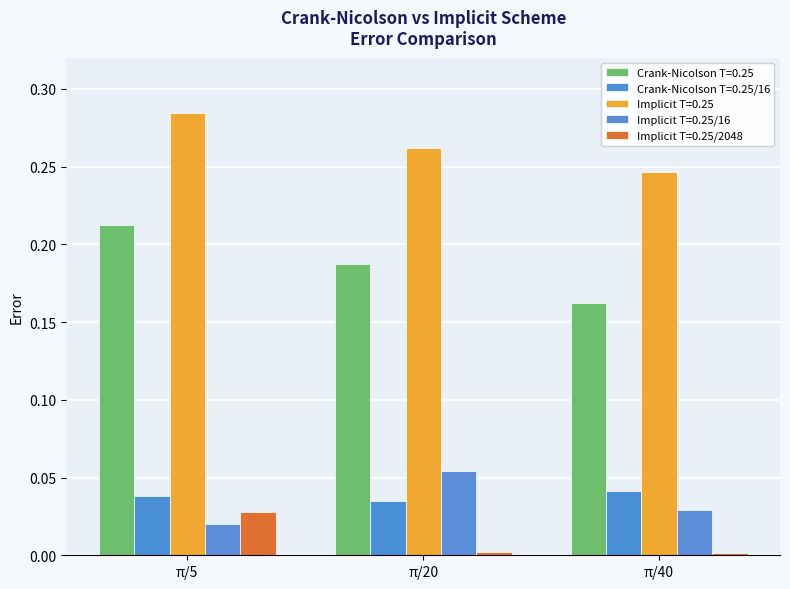

Reading left to right, transcribe all the data shown in this chart.

Crank-Nicolson T=0.25: 0.2	0.2	0.2
Crank-Nicolson T=0.25/16: 0.0	0.0	0.0
Implicit T=0.25: 0.3	0.3	0.2
Implicit T=0.25/16: 0.0	0.1	0.0
Implicit T=0.25/2048: 0.0	0.0	0.0